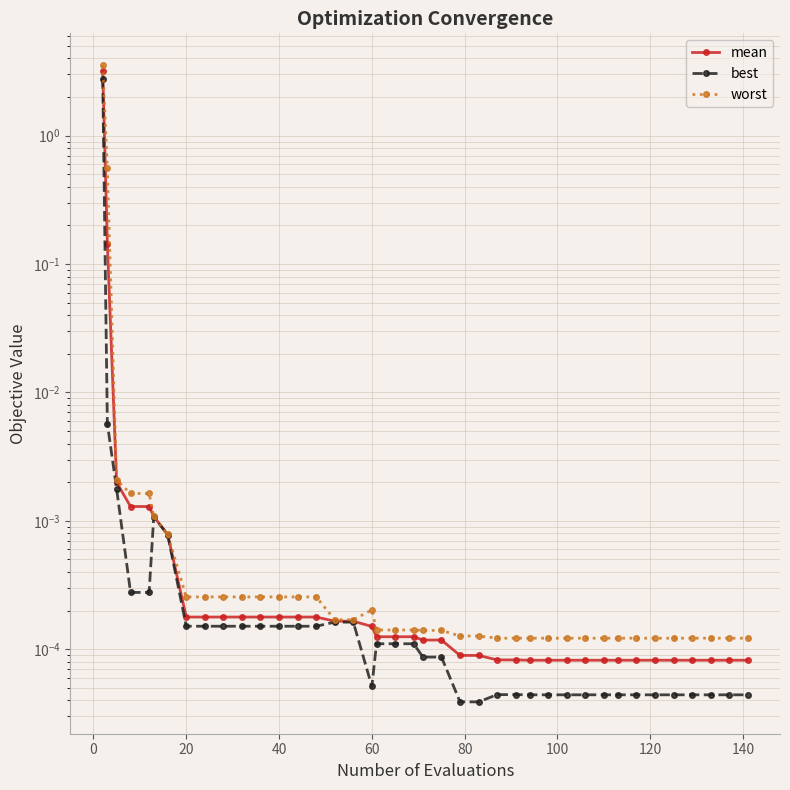

True or false: mean and best cross at least once.

False